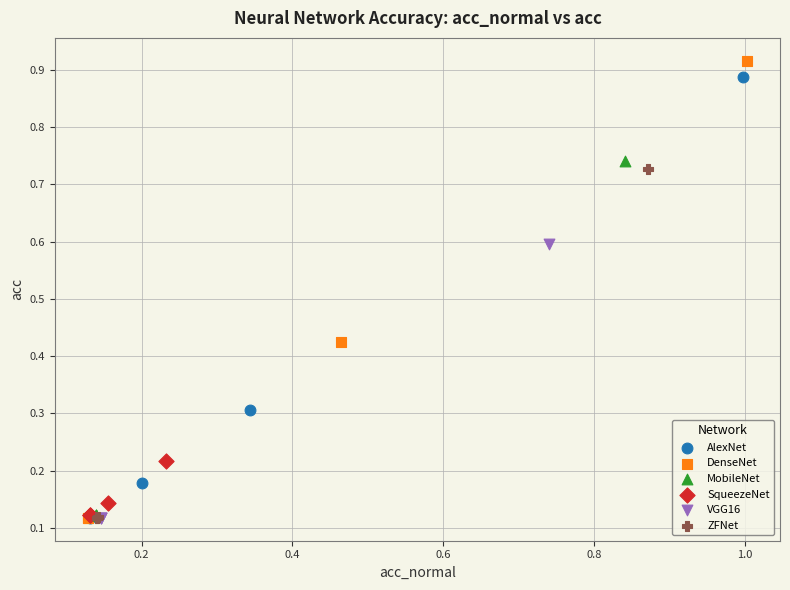

Which series reaches the maximum Y coordinate?

DenseNet